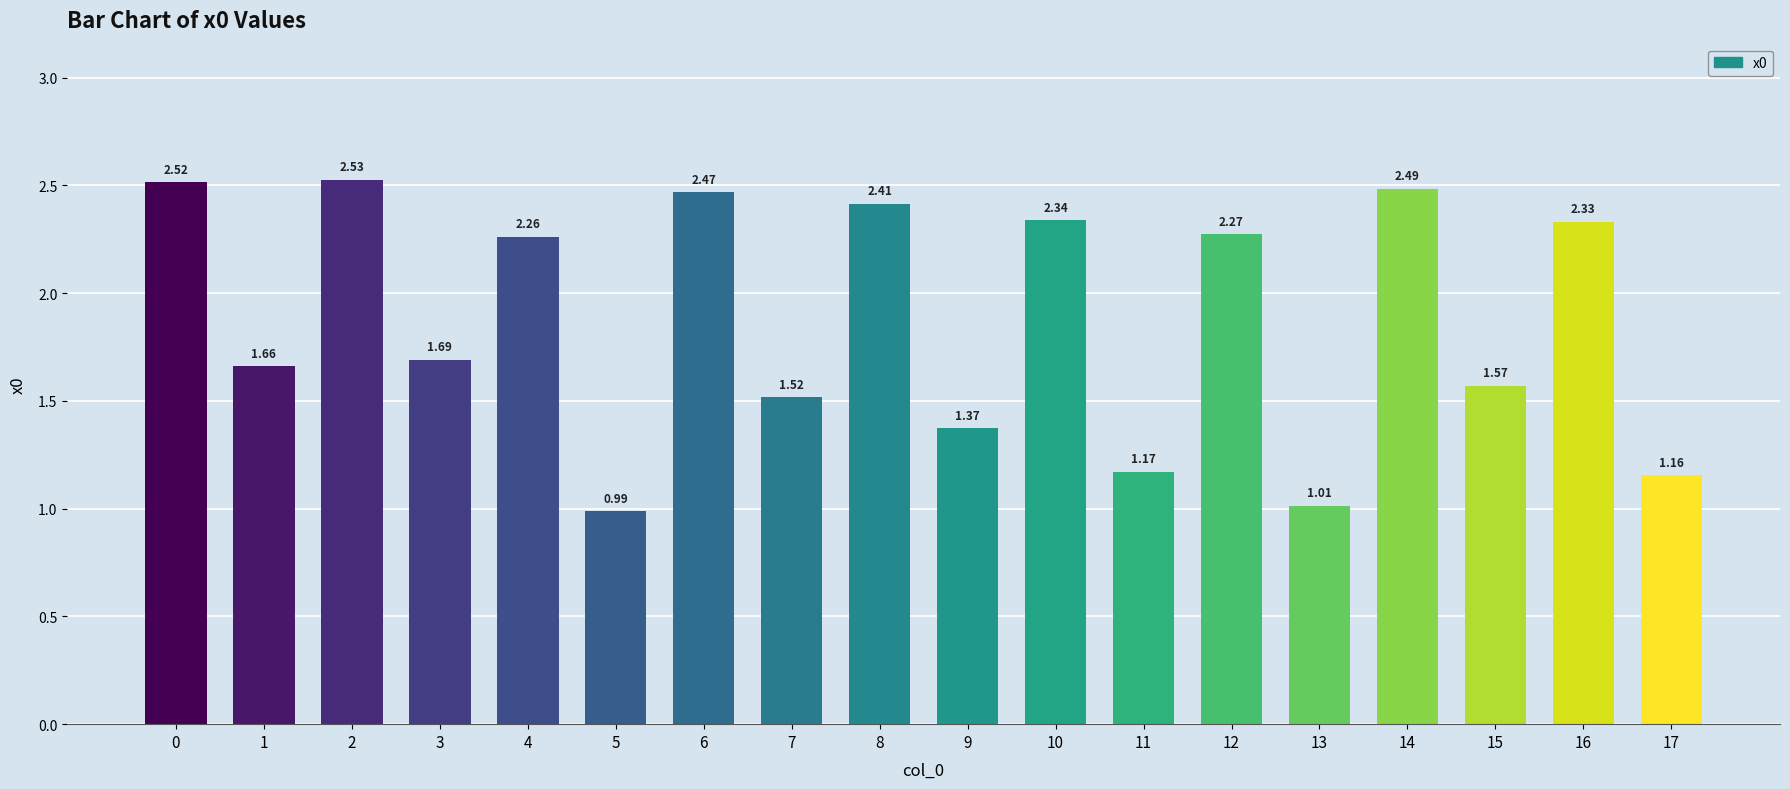

How many data points are less than 2?

9